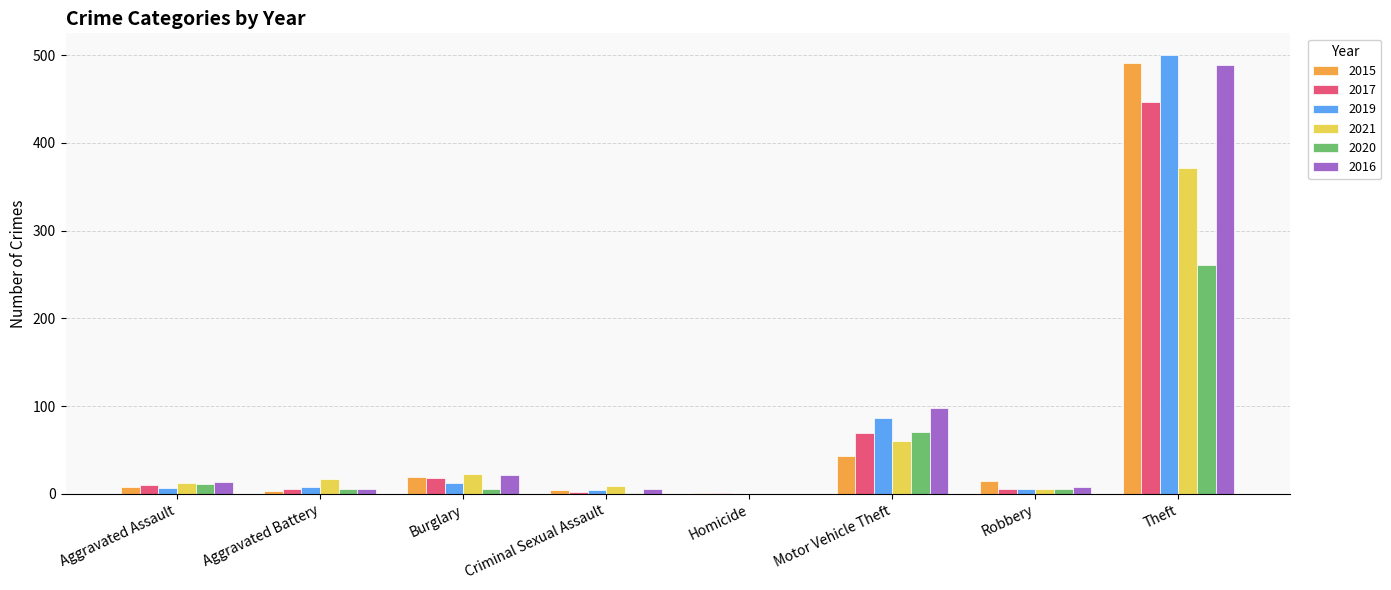

What is the total value across all series at Homicide?

2